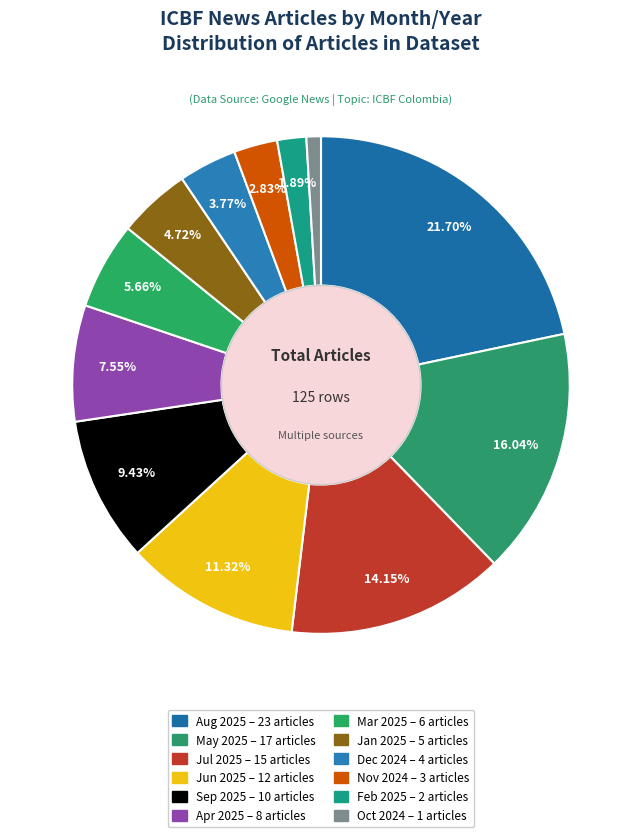

Which category has the biggest portion of the pie?

2025-8